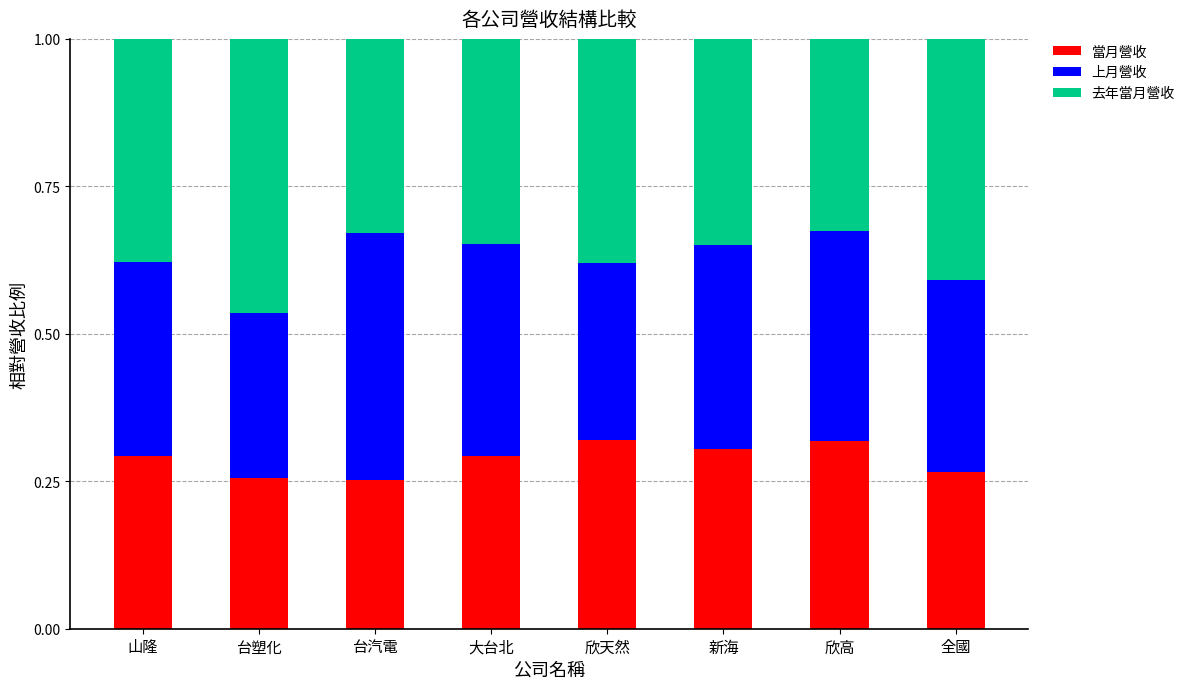

What is the total value across all series at 山隆?

1.0